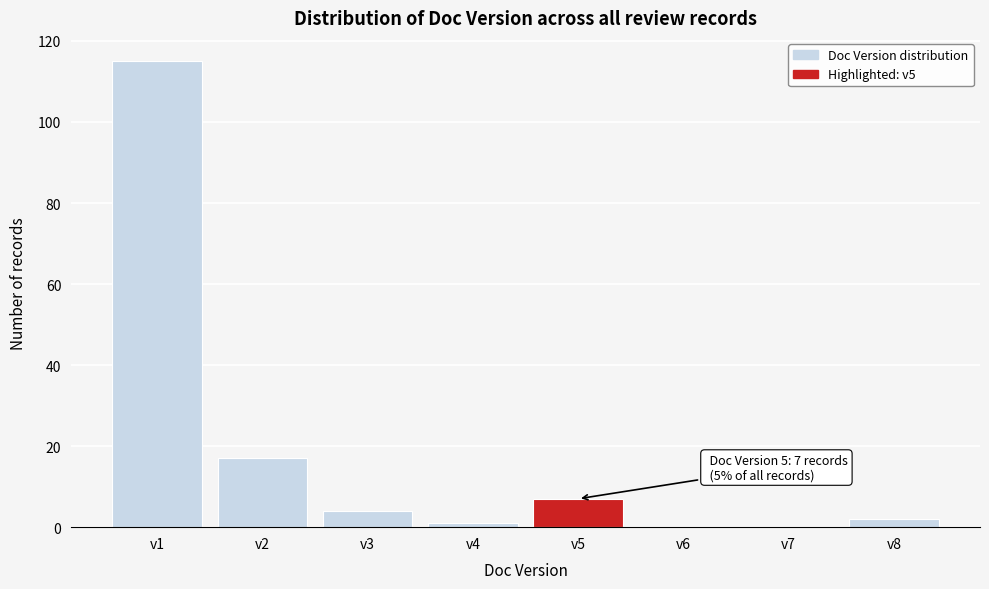

Which range on the x-axis has the tallest bar?

0.5 to 1.5